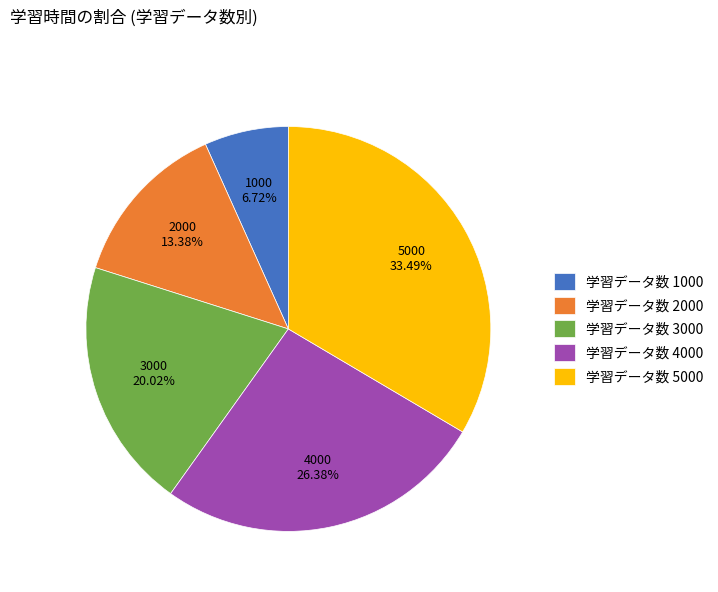

Do 学習データ数 2000 and 学習データ数 1000 together represent more than half of the pie?

No